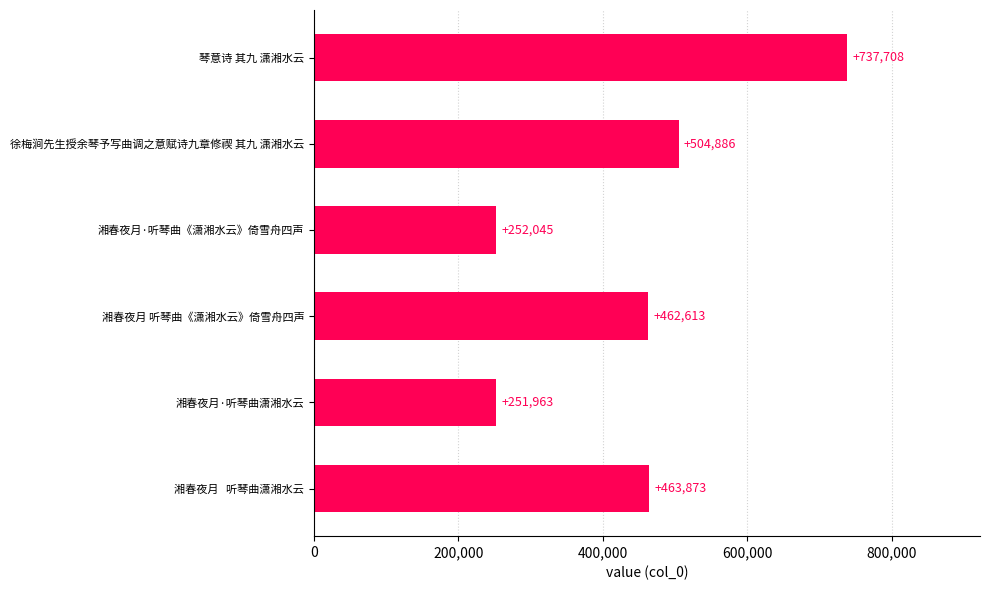

How many data points does each series have?

6